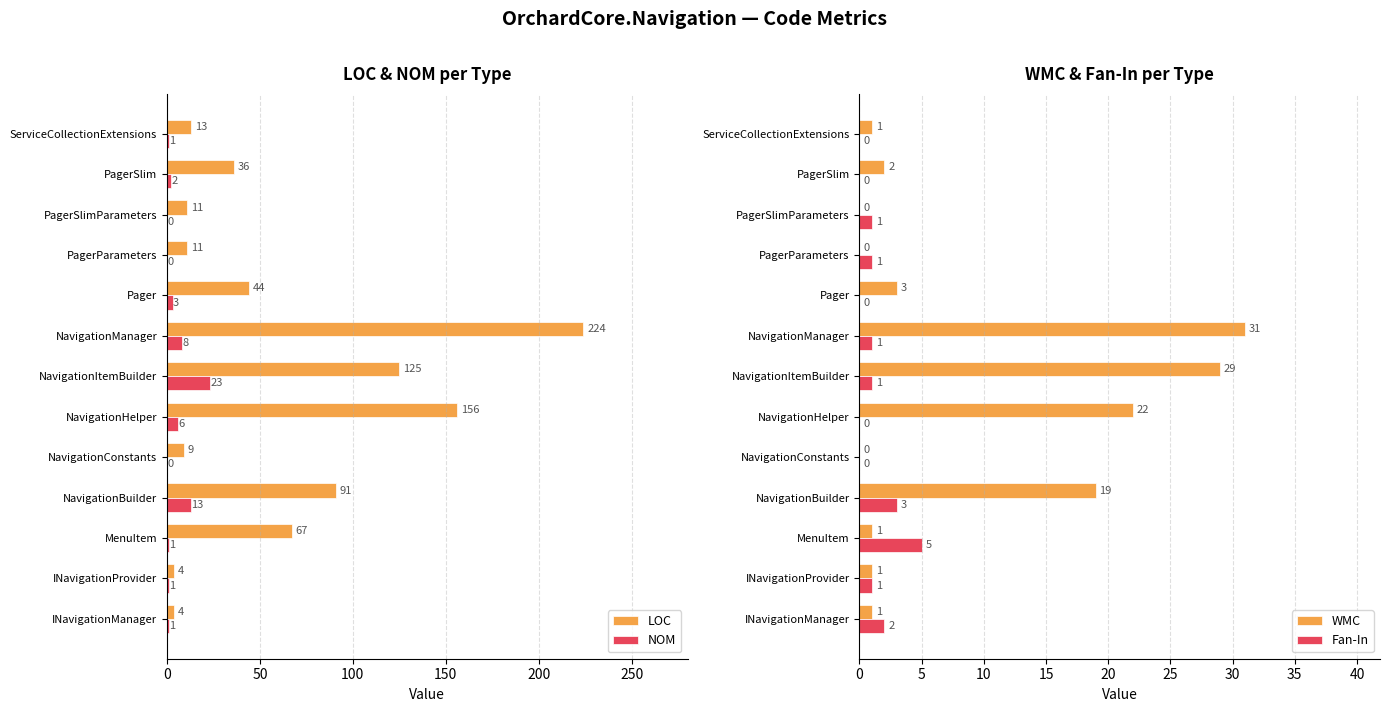

Which category has the highest value in the LOC series?

NavigationManager